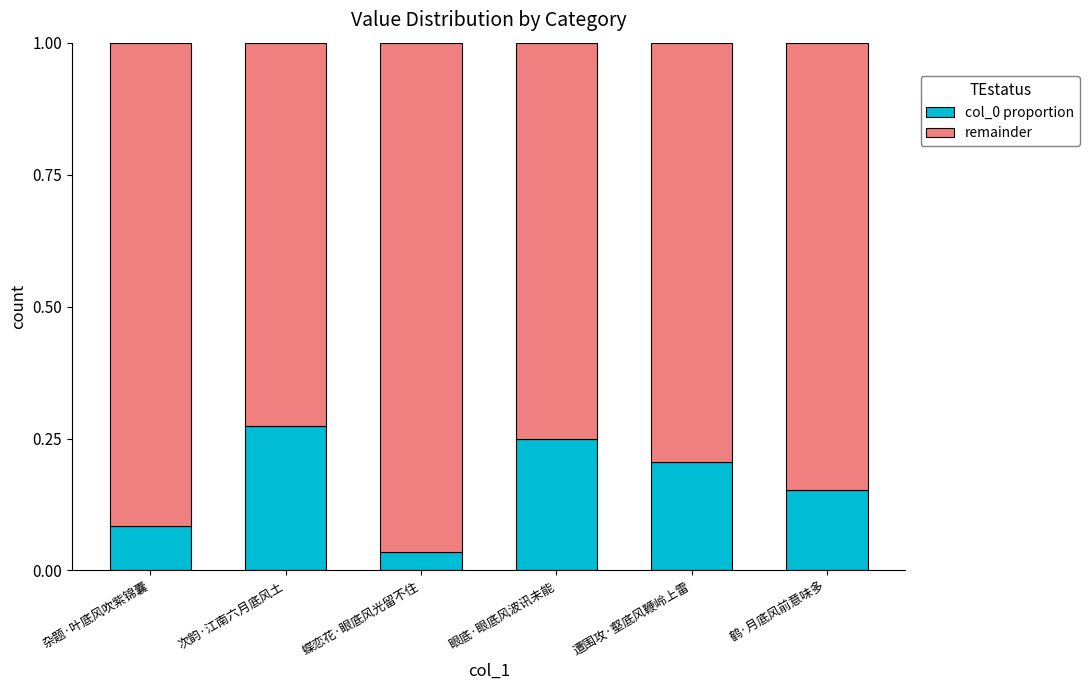

Which category has the highest value in the col_0 proportion series?

次韵·江南六月底风土